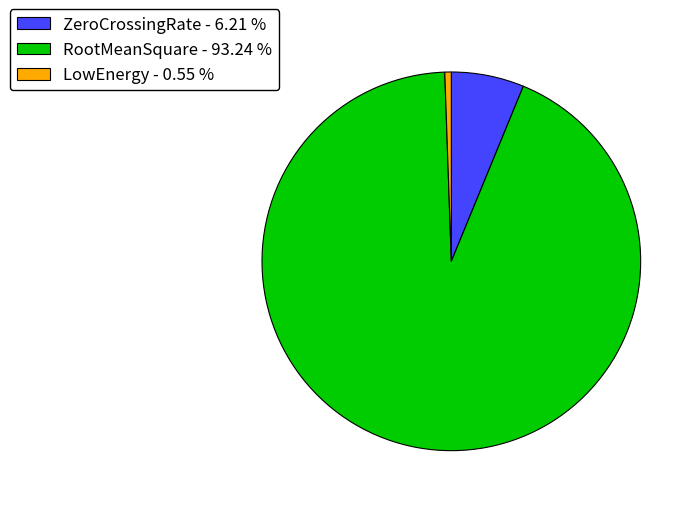

Which has a higher value, LowEnergy - 0.55 % or RootMeanSquare - 93.24 %?

RootMeanSquare - 93.24 %